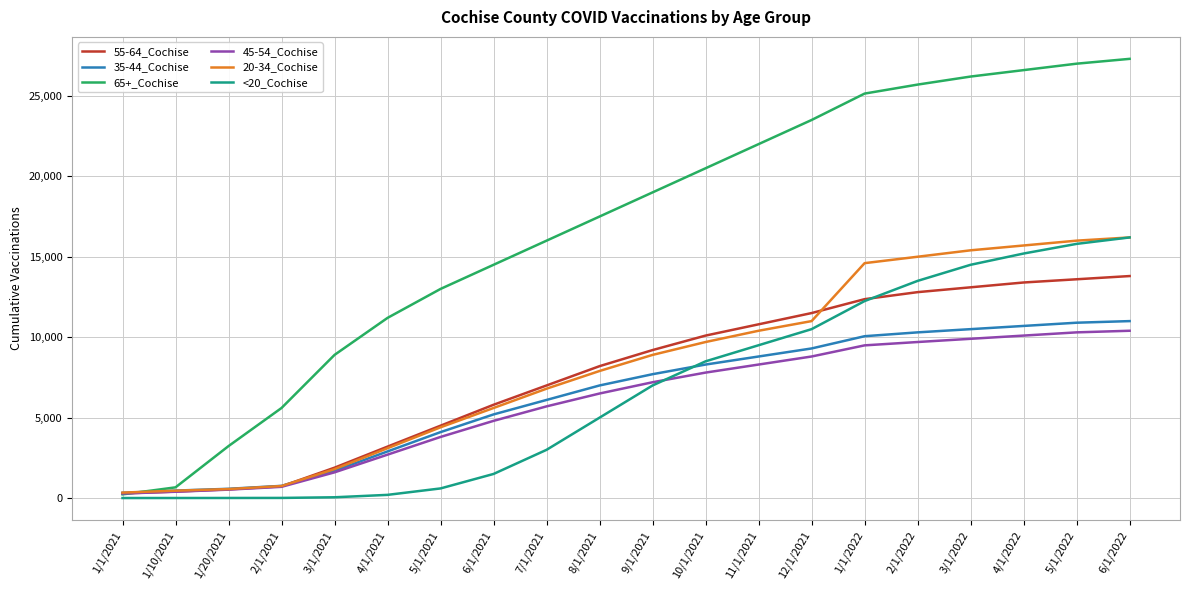

Which series has the widest spread of values?

65+_Cochise